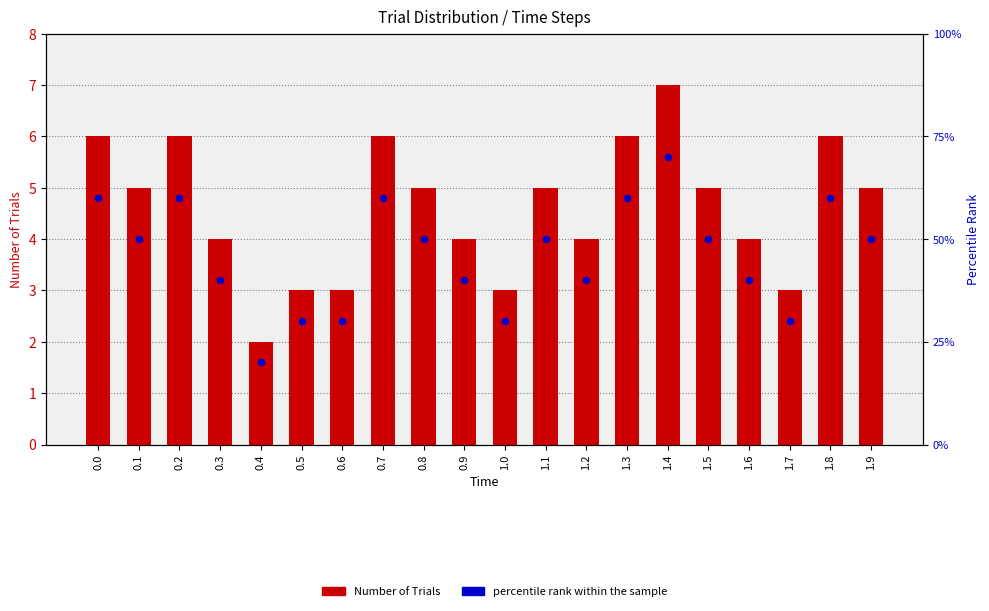

Which series has the largest Y range (max minus min)?

percentile rank within the sample